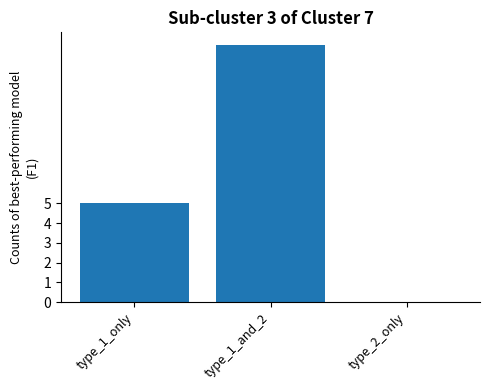

Which category has the highest value across all series?

type_1_and_2